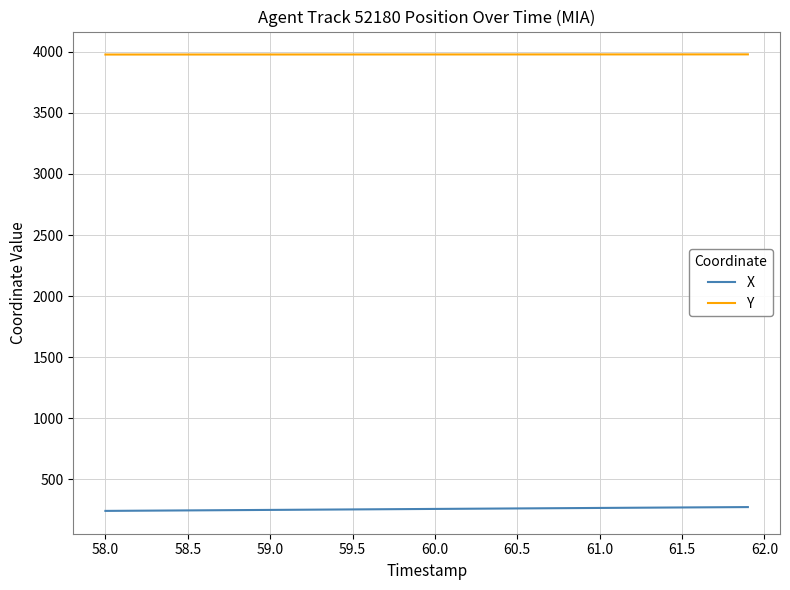

What is the maximum value shown in the chart?

3979.8